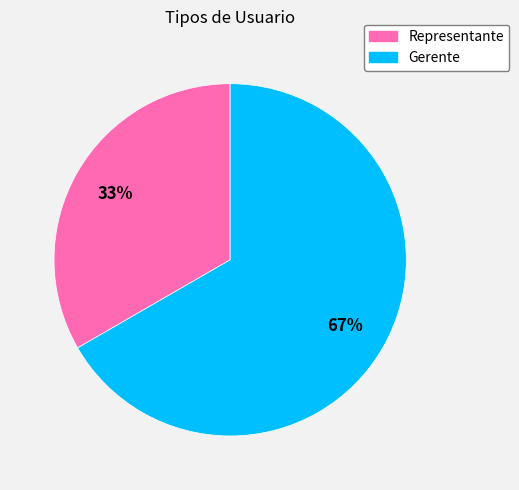

True or false: Representante accounts for 21% of the total.

False